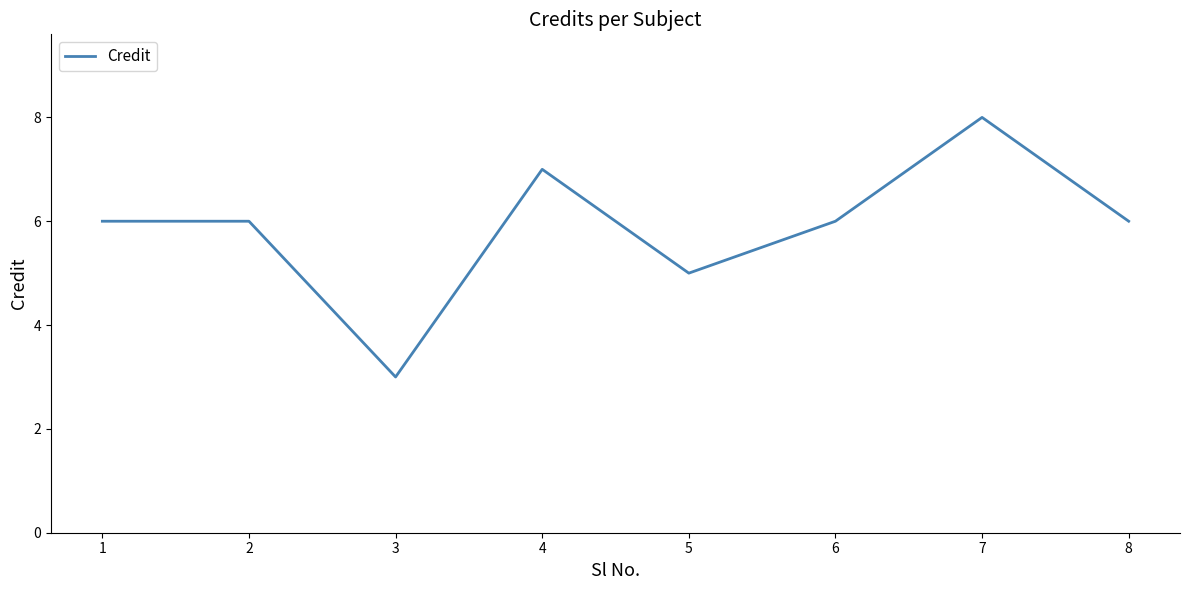

What is the smallest value displayed?

3